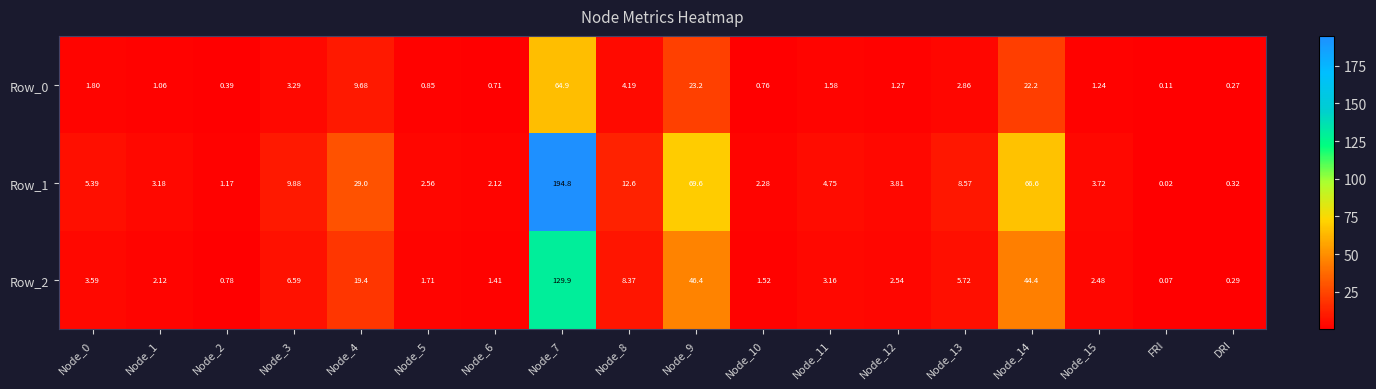

Is the value of Row_0 at Node_12 greater than the value of Row_1 at Node_4?

No